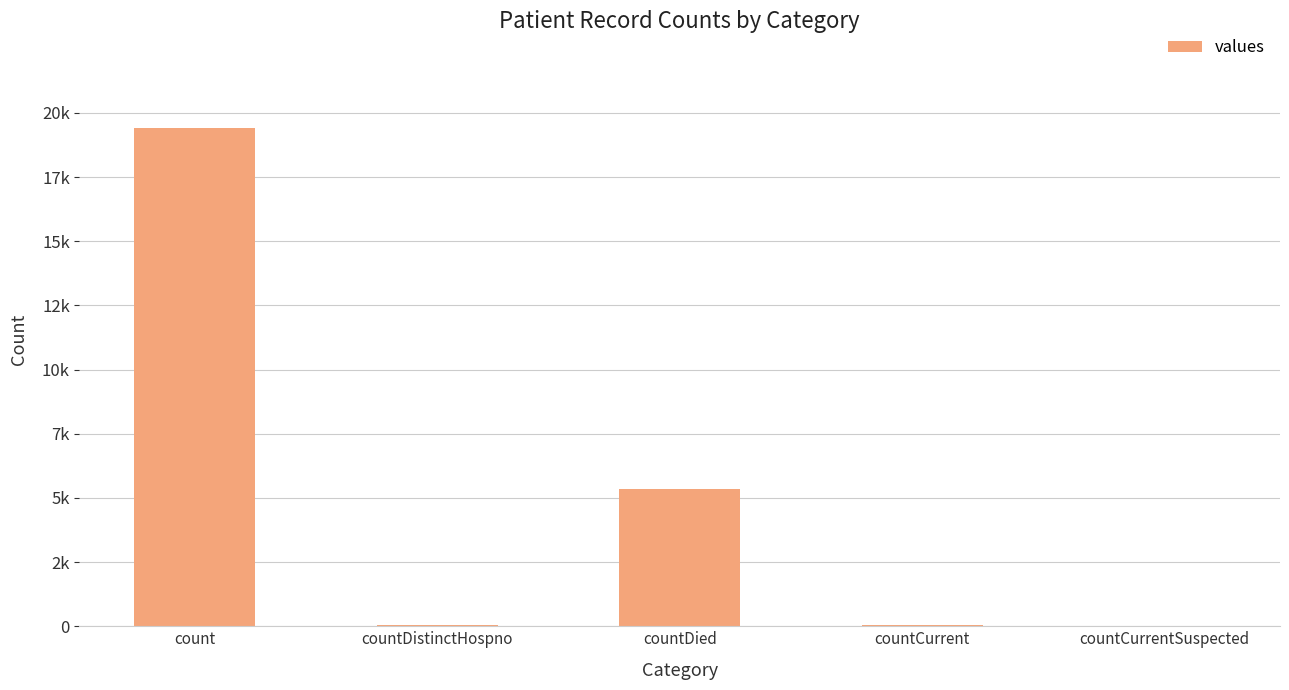

What is the value of the 4th bar from the left?

60